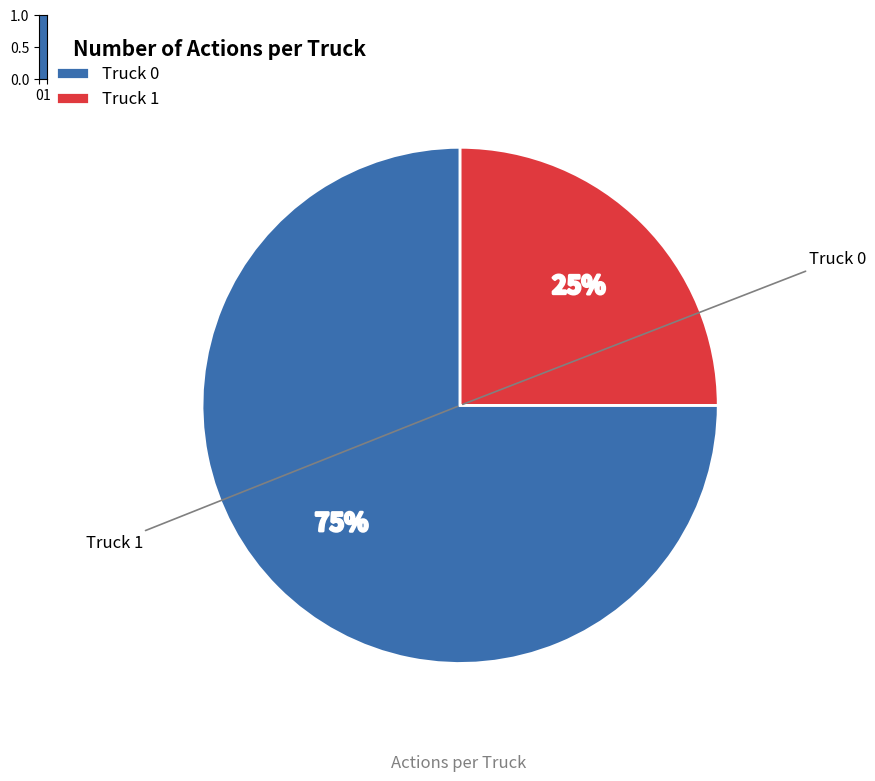

Combined, do Truck 1 and Truck 0 account for over 50%?

Yes